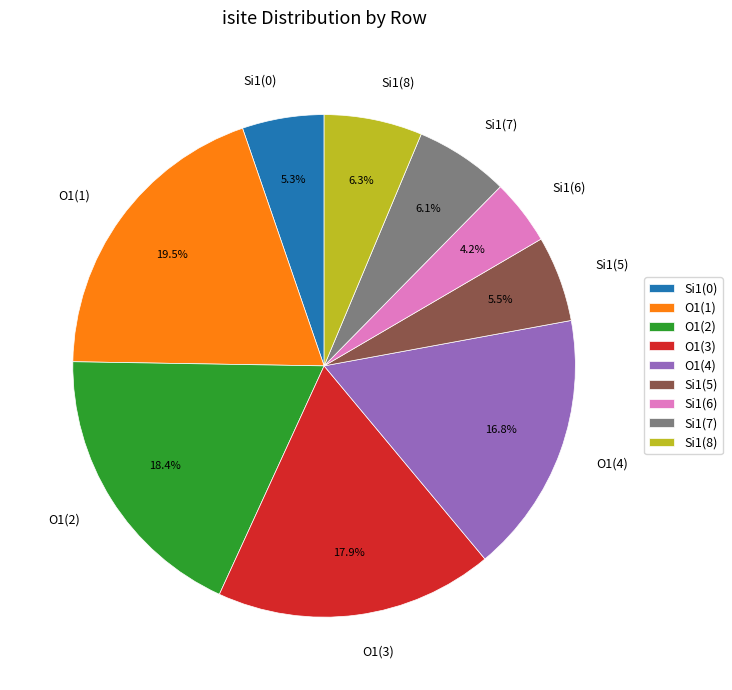

To the nearest percent, what is the difference between the largest and smallest slice percentages?

15%